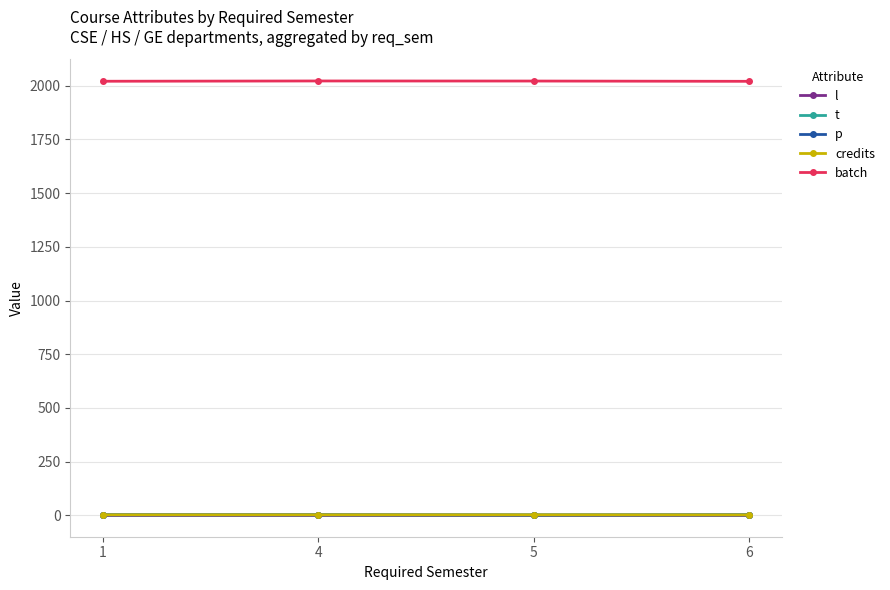

What is the value of the batch point at the 2nd from the left?

2021.3